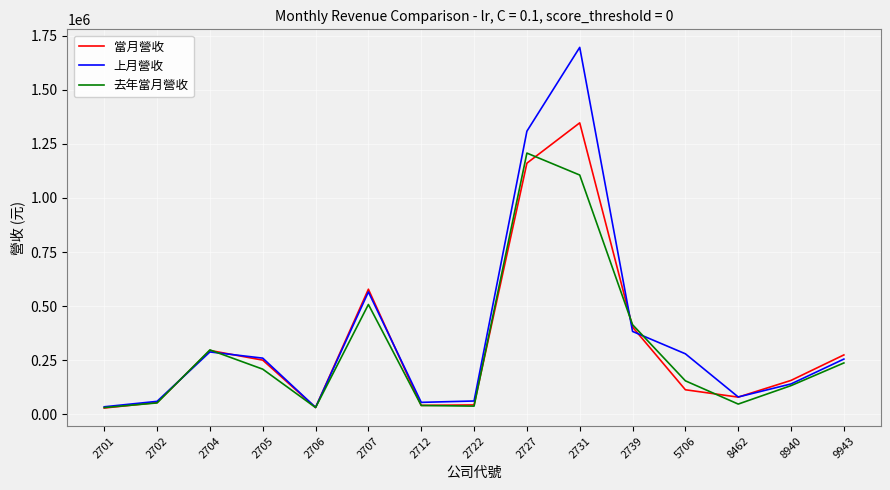

What is the average value of the 去年當月營收 series?

300139